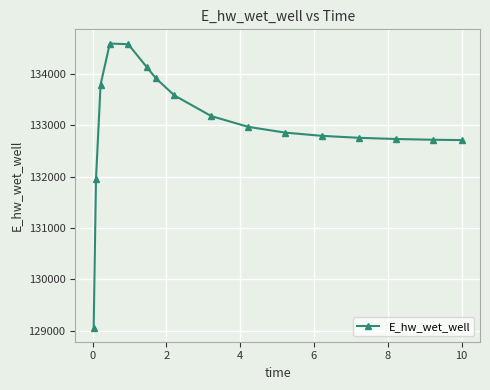

What is the average value?

133021.9